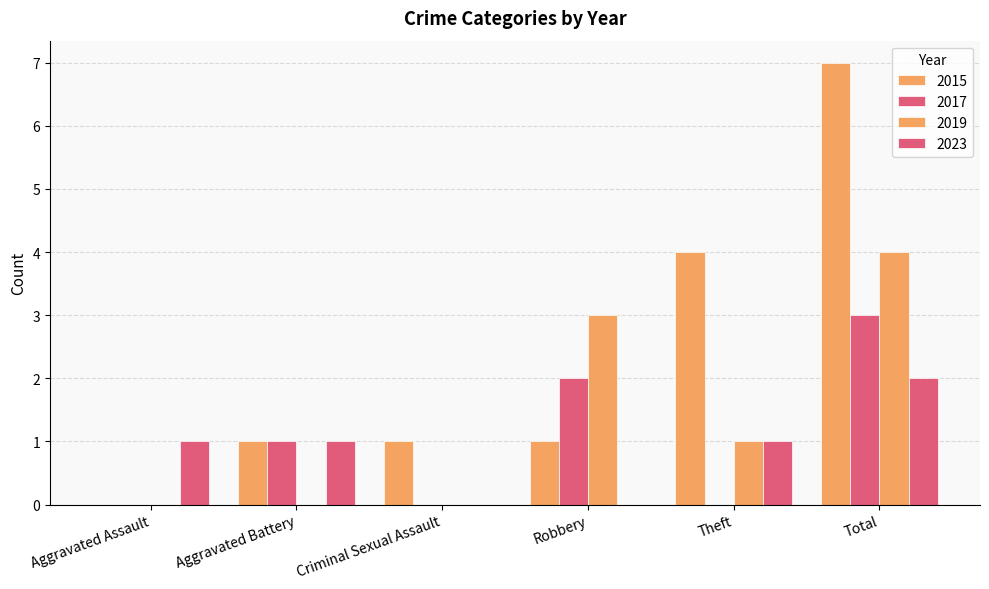

Rank the series by their maximum value, from lowest to highest.

2023, 2017, 2019, 2015